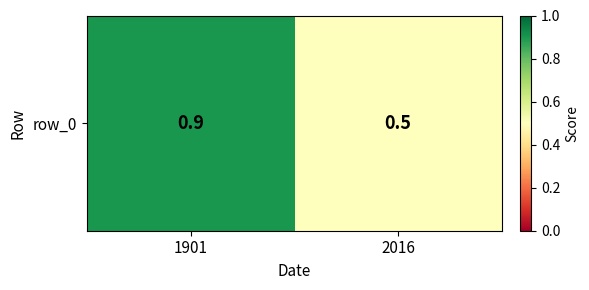

What is the greatest value displayed?

0.9